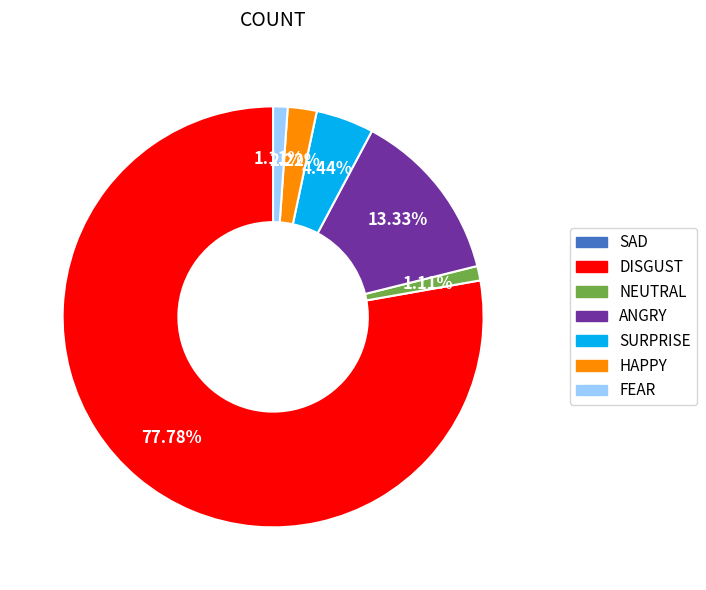

Approximately how many times larger is the value at FEAR compared to NEUTRAL?

1.0